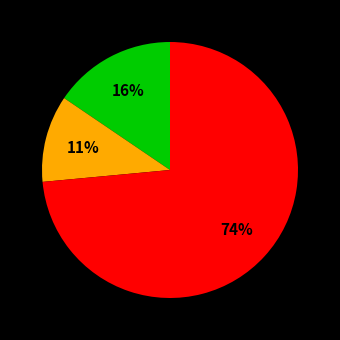

Does any single category account for the majority?

Yes